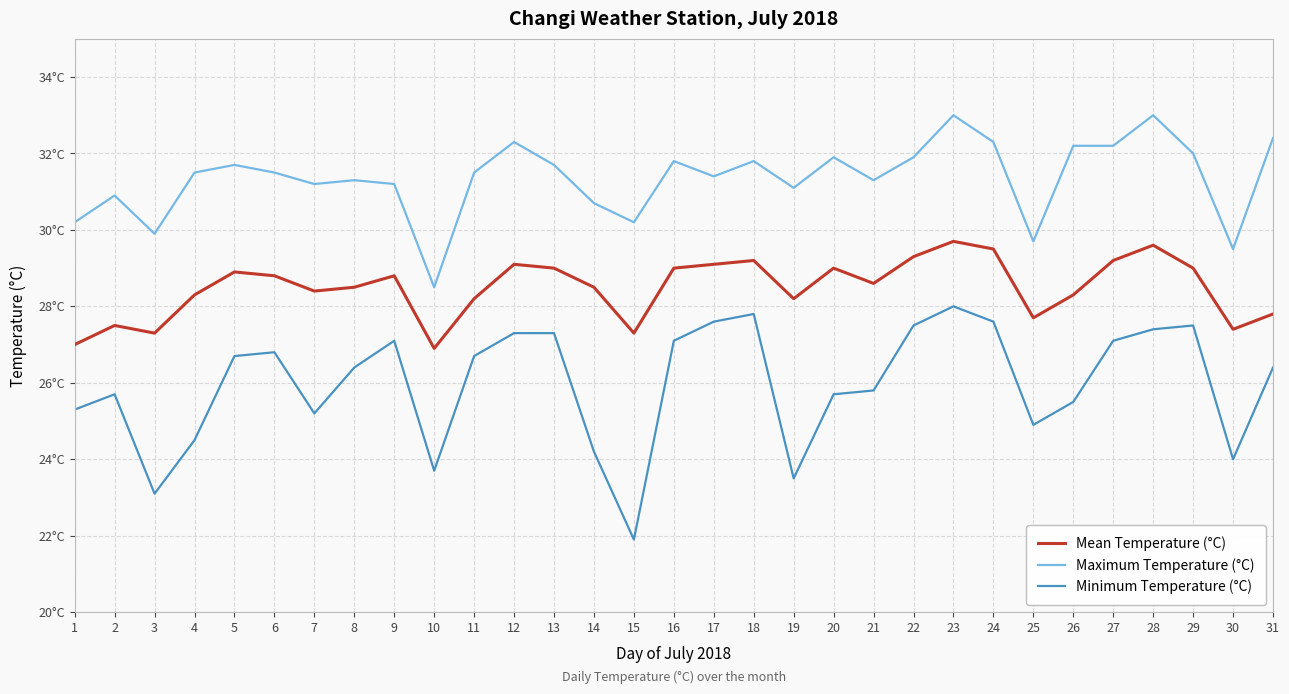

Is this an area chart (filled region under the line)?

No